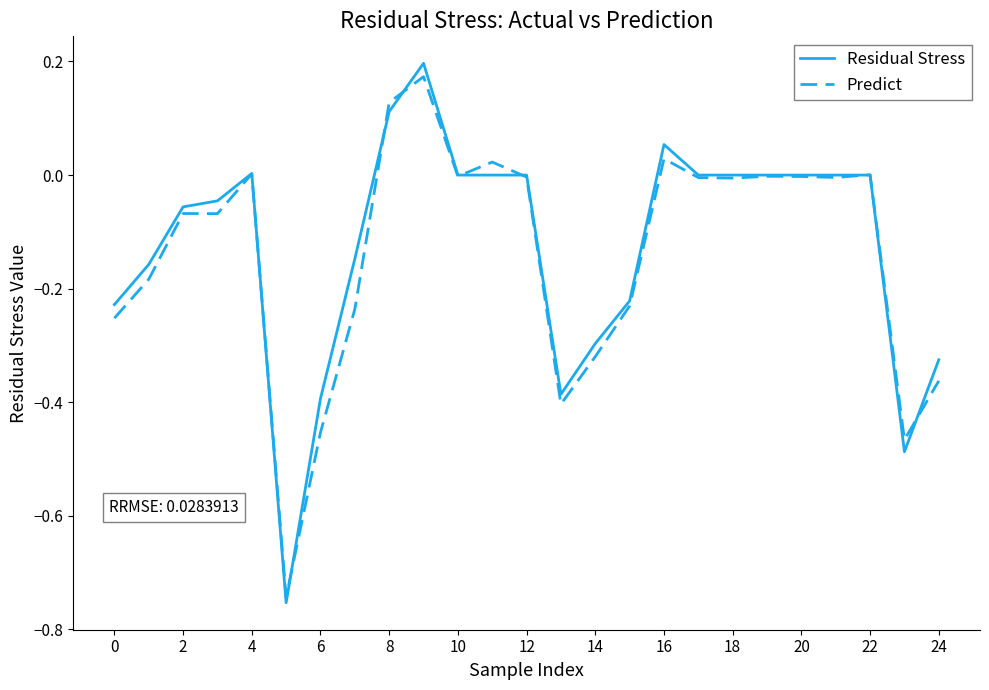

Which series has the widest spread of values?

Residual Stress